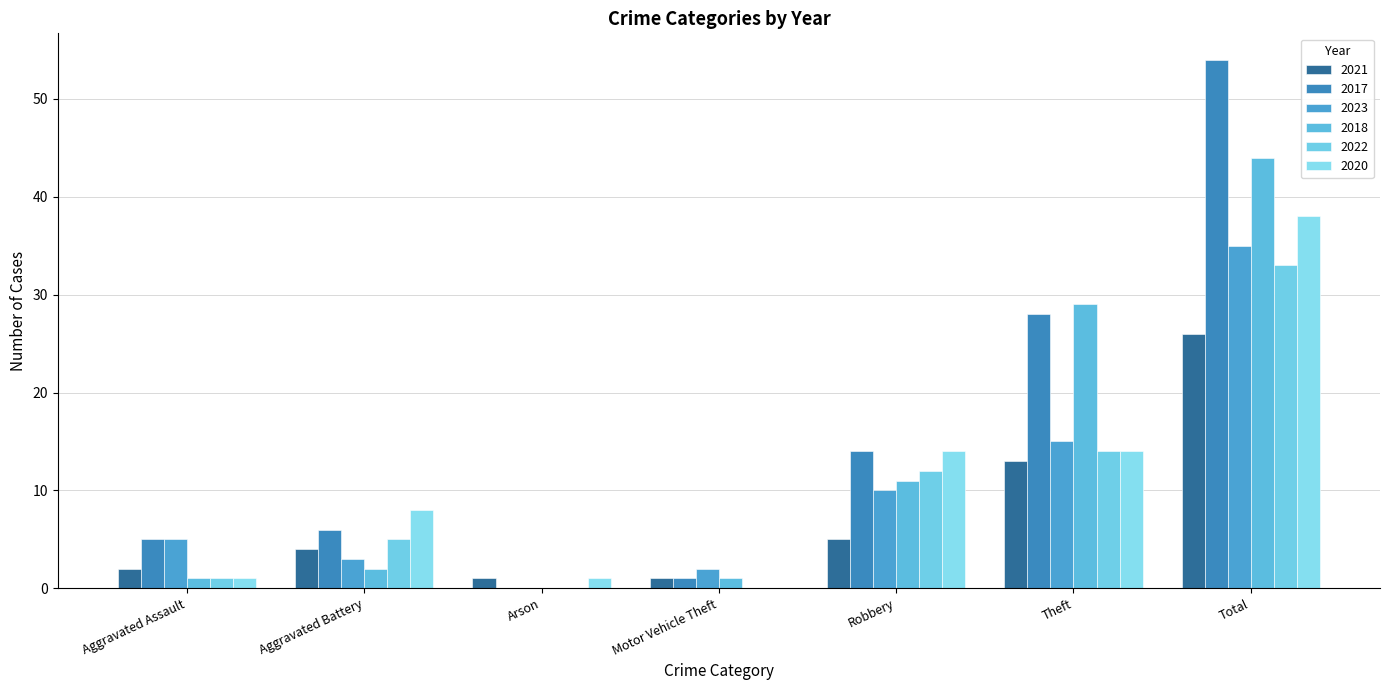

Is it true that 2021 equals 2 at Aggravated Assault?

True